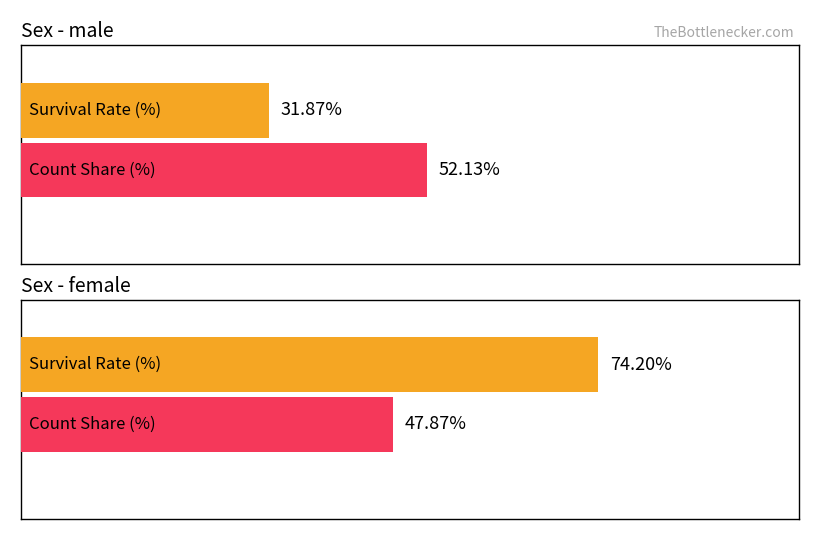

How many series are shown in this chart?

2